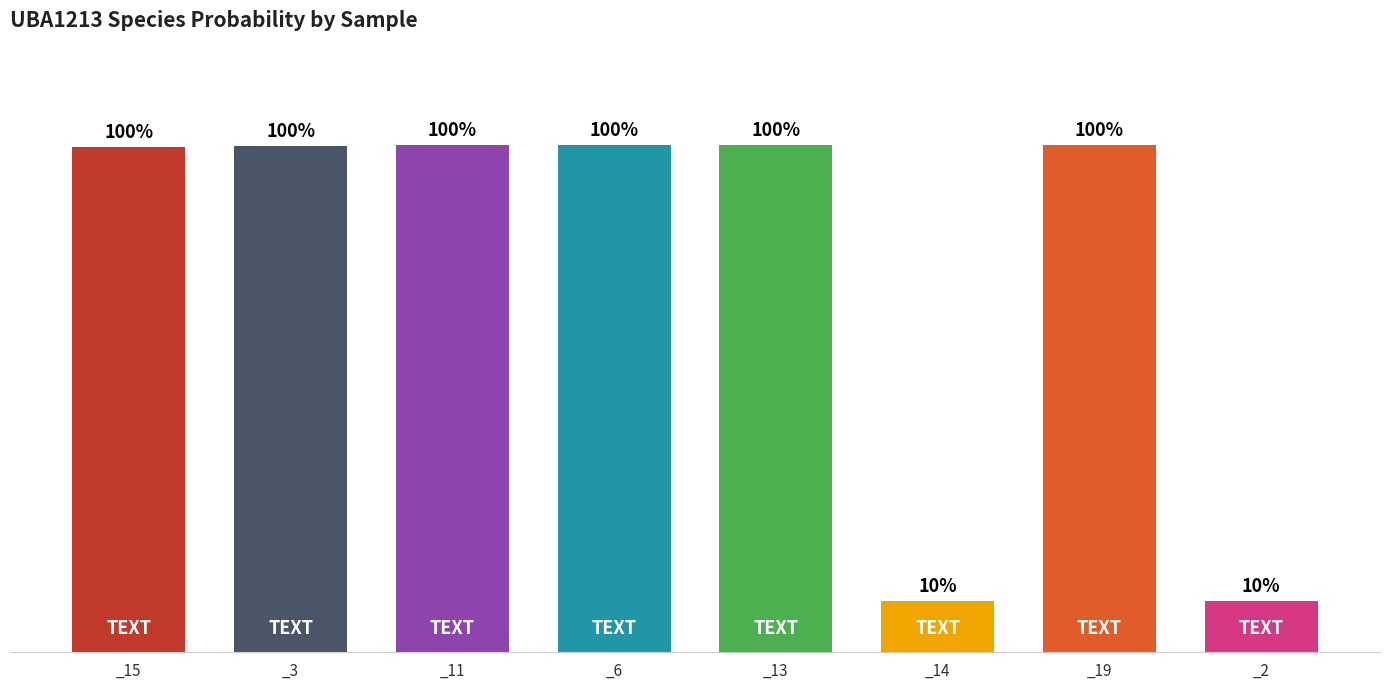

True or false: the data shows 0.1 at _2.

True